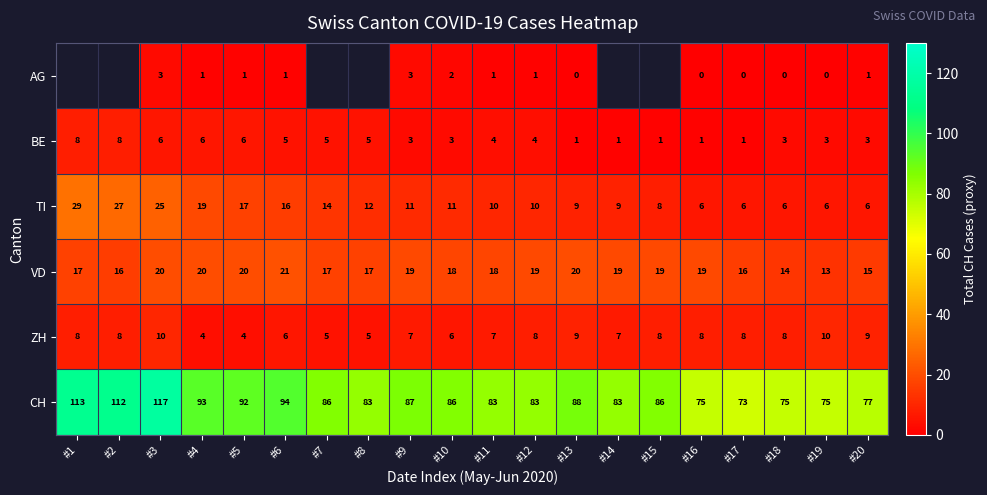

Is it true that BE equals 1 at #15?

True